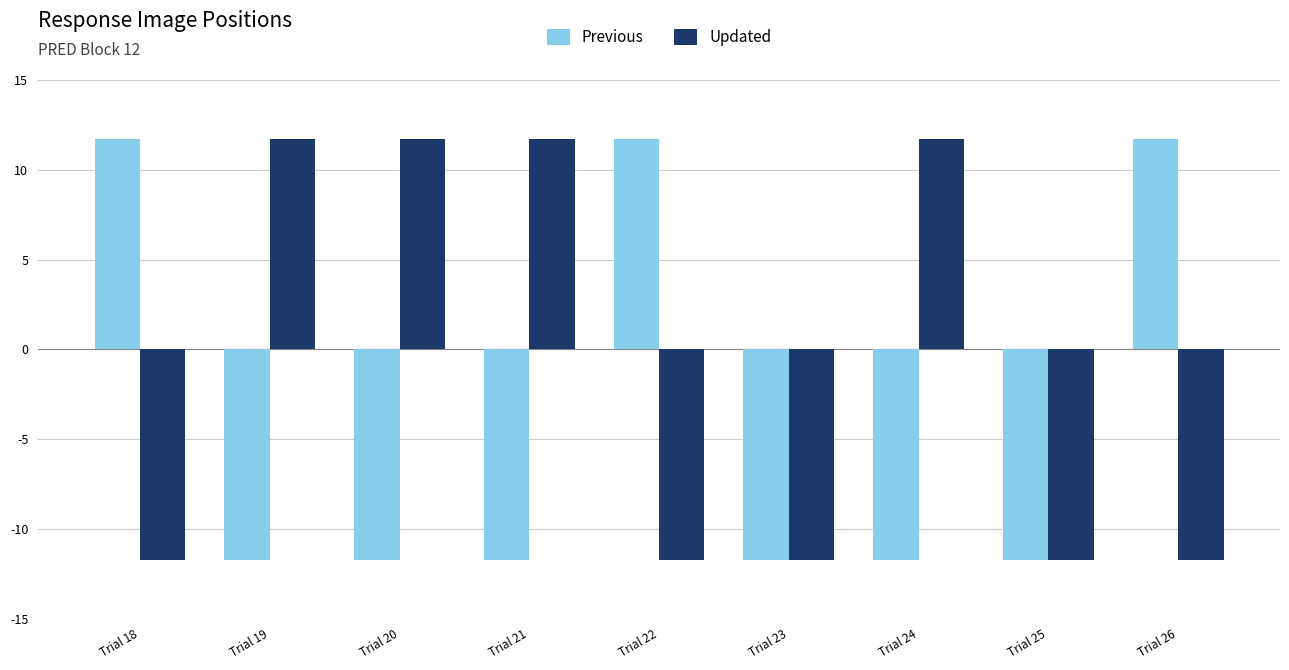

Is the value of Updated at Trial 21 greater than the value of Previous at Trial 24?

Yes